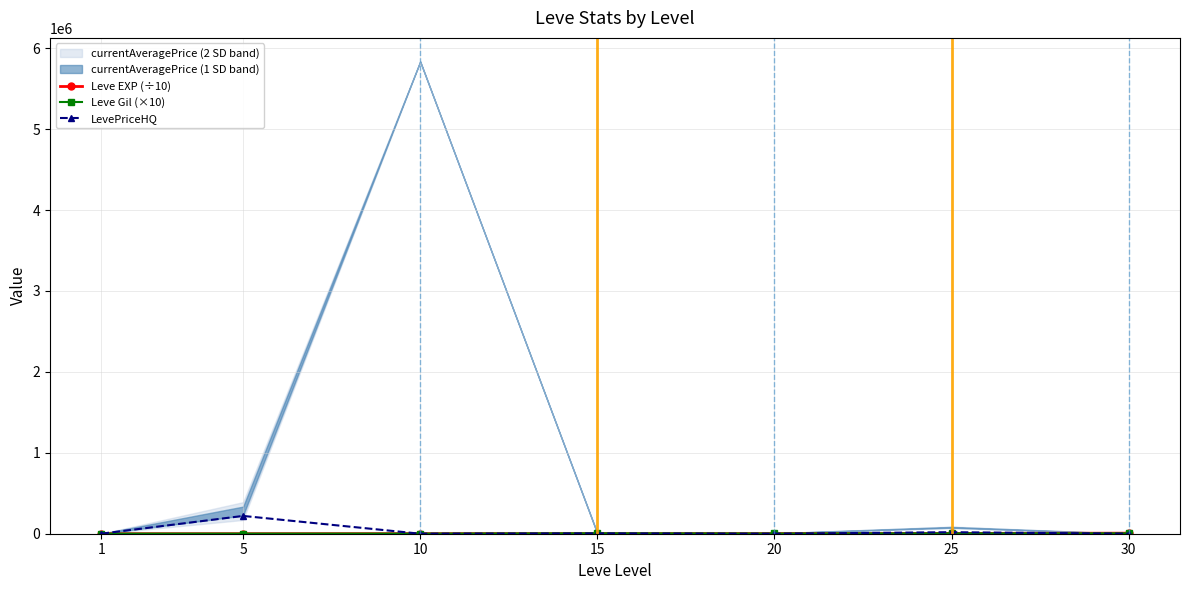

Rank the series by their maximum value, from lowest to highest.

Leve Gil (×10), Leve EXP (÷10), LevePriceHQ